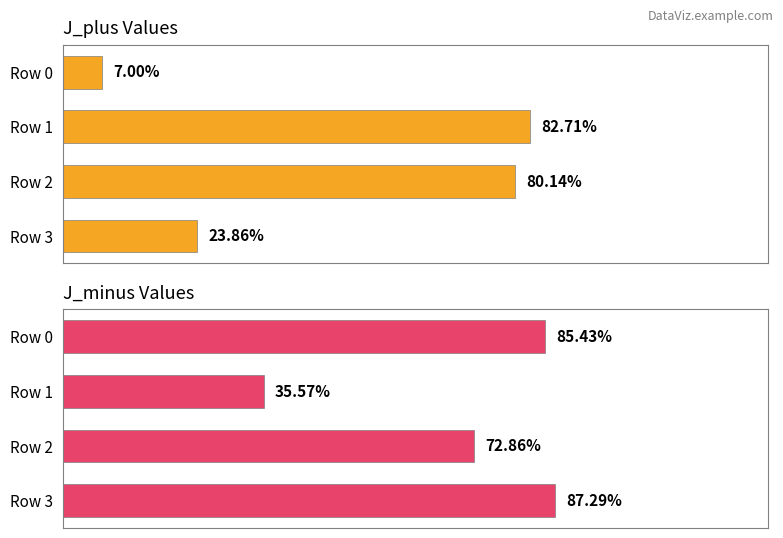

The value of J_plus Values at Row 1 is 777. True or false?

False